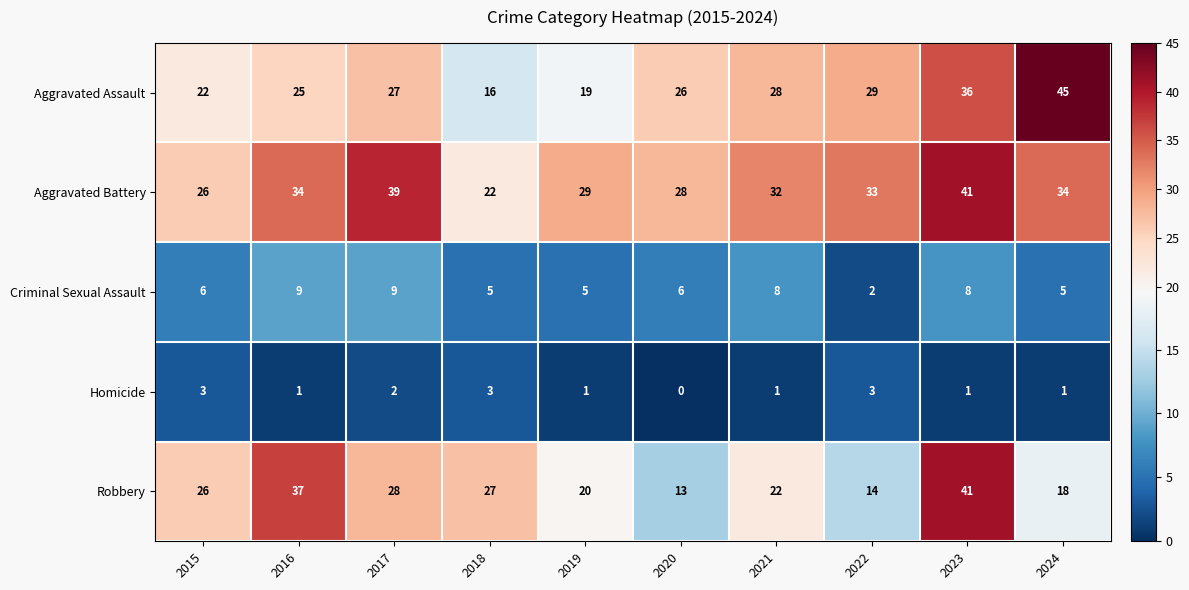

What is the sum of the Criminal Sexual Assault values at 2021 and 2018?

13